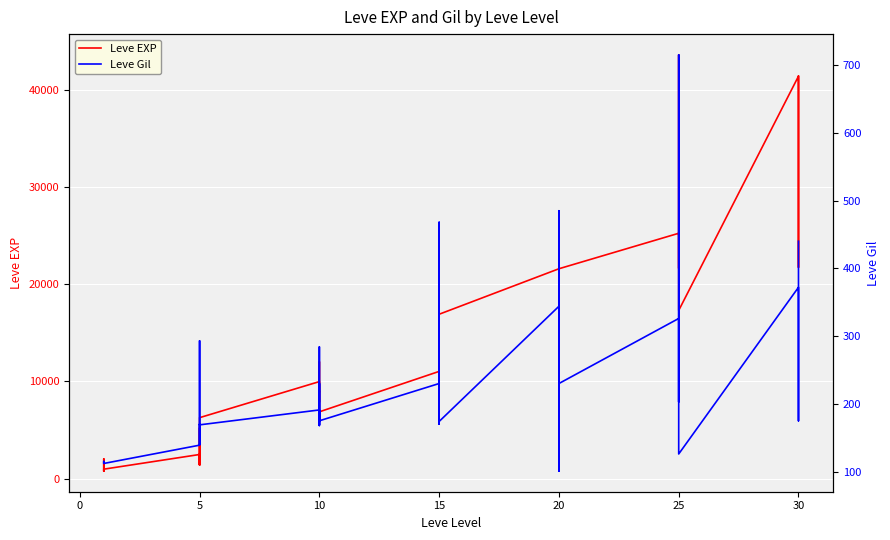

What is the value of the Leve Gil point at the 34th from the left?

379